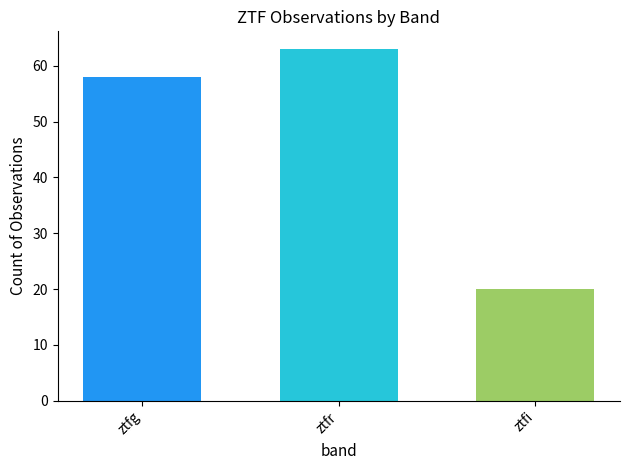

Reading right to left, transcribe all the data shown in this chart.

ztfi=20	ztfr=63	ztfg=58